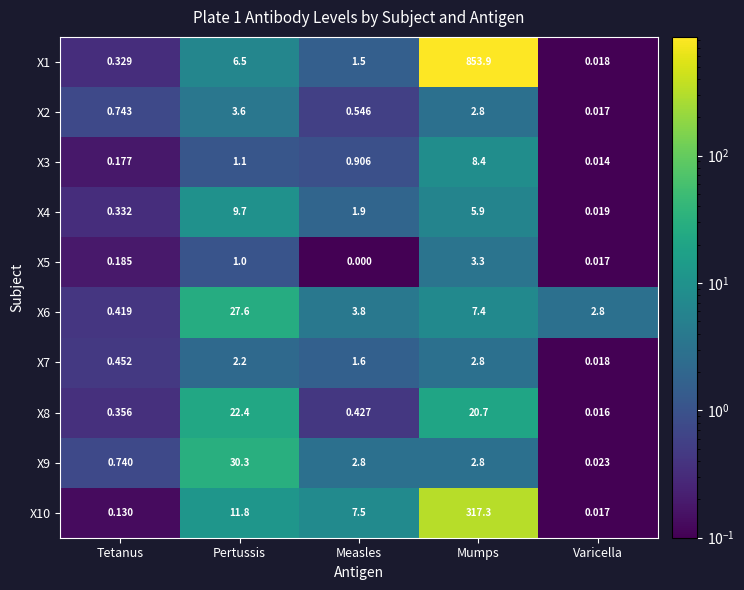

Which label corresponds to the smallest value in the chart?

Measles